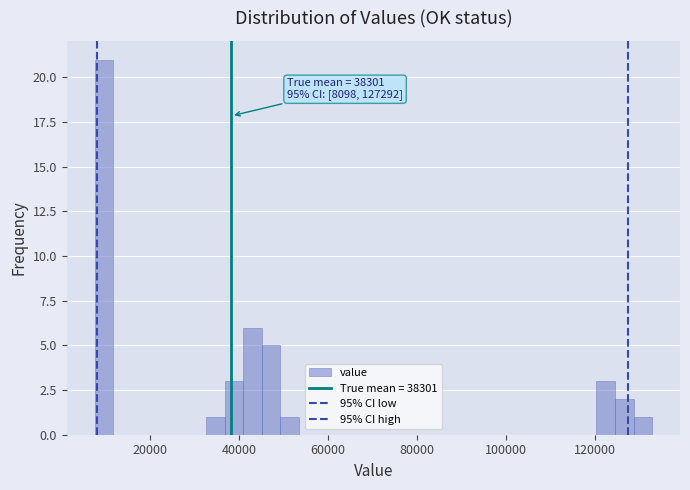

Read against the x-axis, roughly where is the centre of the tallest bar?

10000